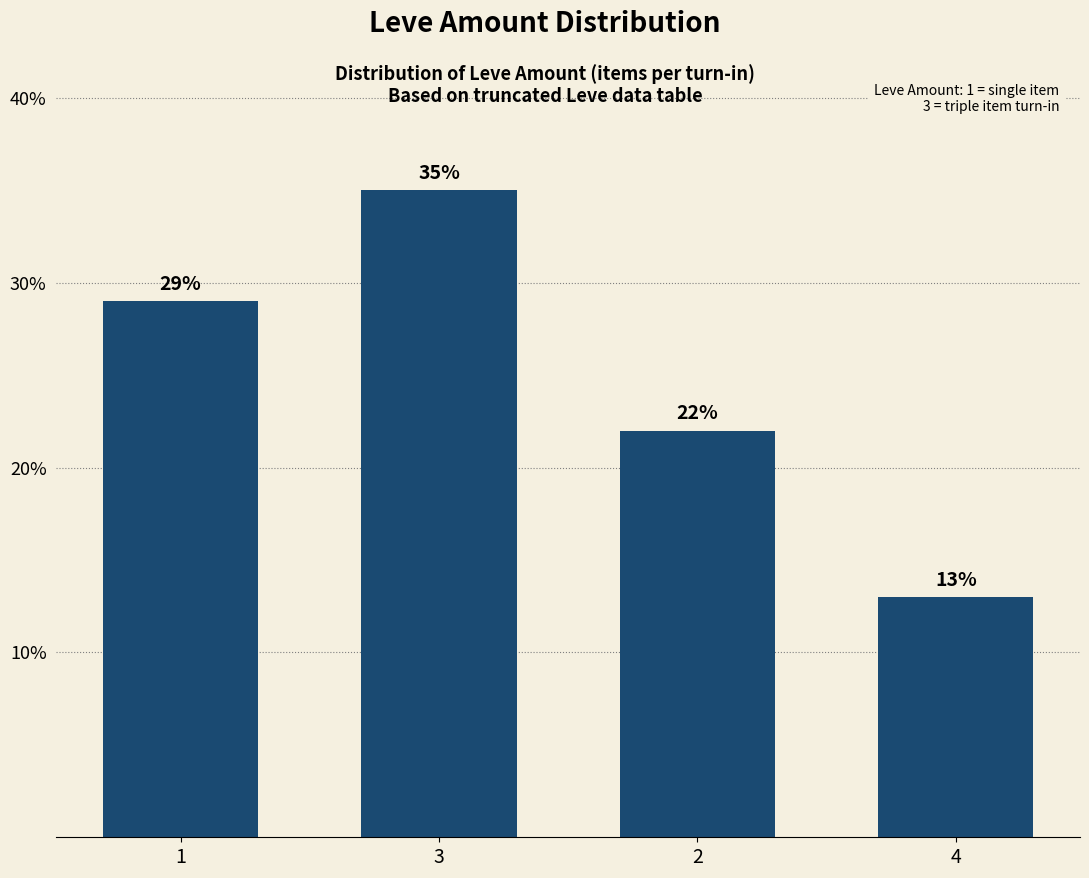

What is the change in value from 3 to 4?

-22